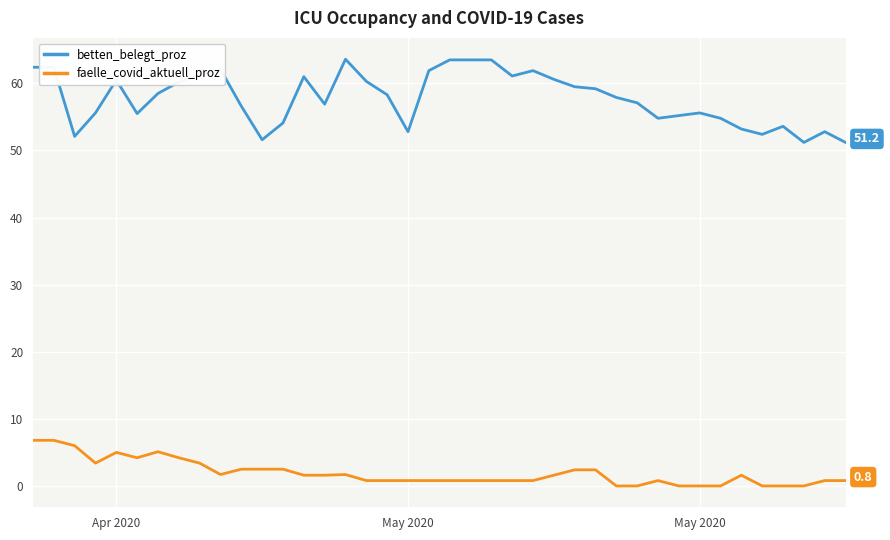

Which series has the largest range (max minus min)?

betten_belegt_proz